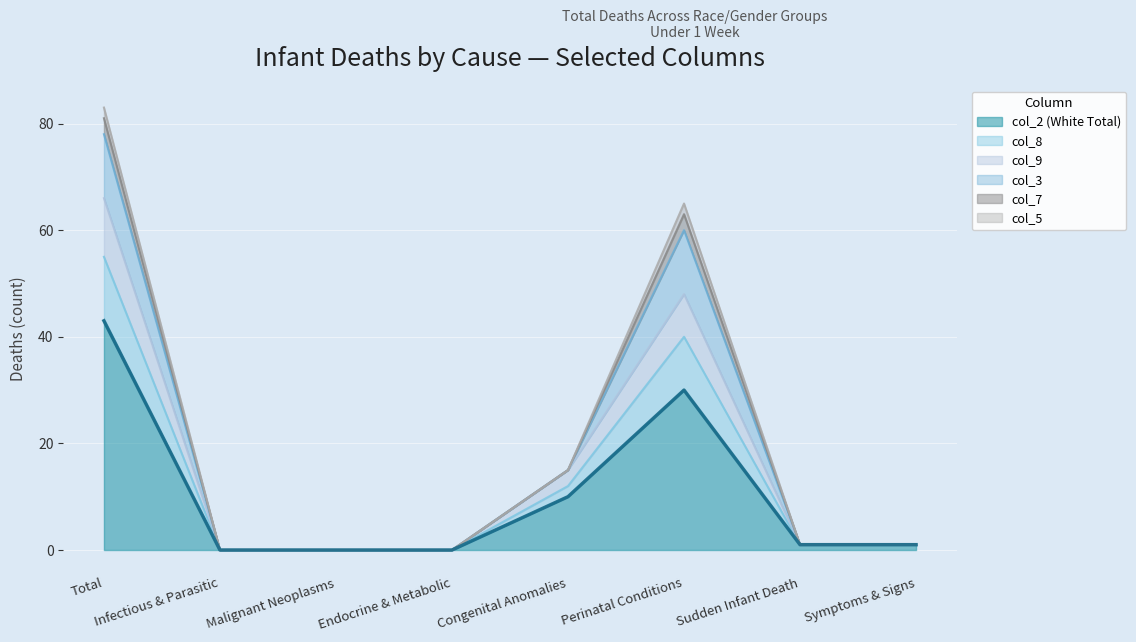

What is the total value across all series at Perinatal Conditions?

65